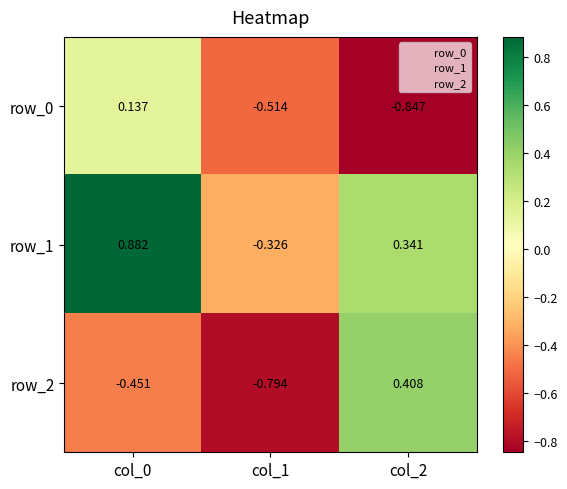

The value of row_0 at col_1 is -0.8. True or false?

False